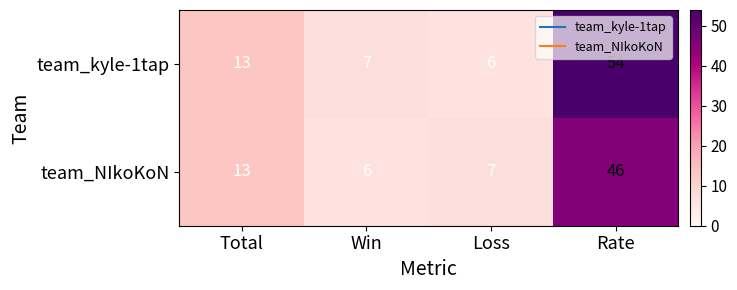

What is the spread (max minus min) of values at Loss?

1